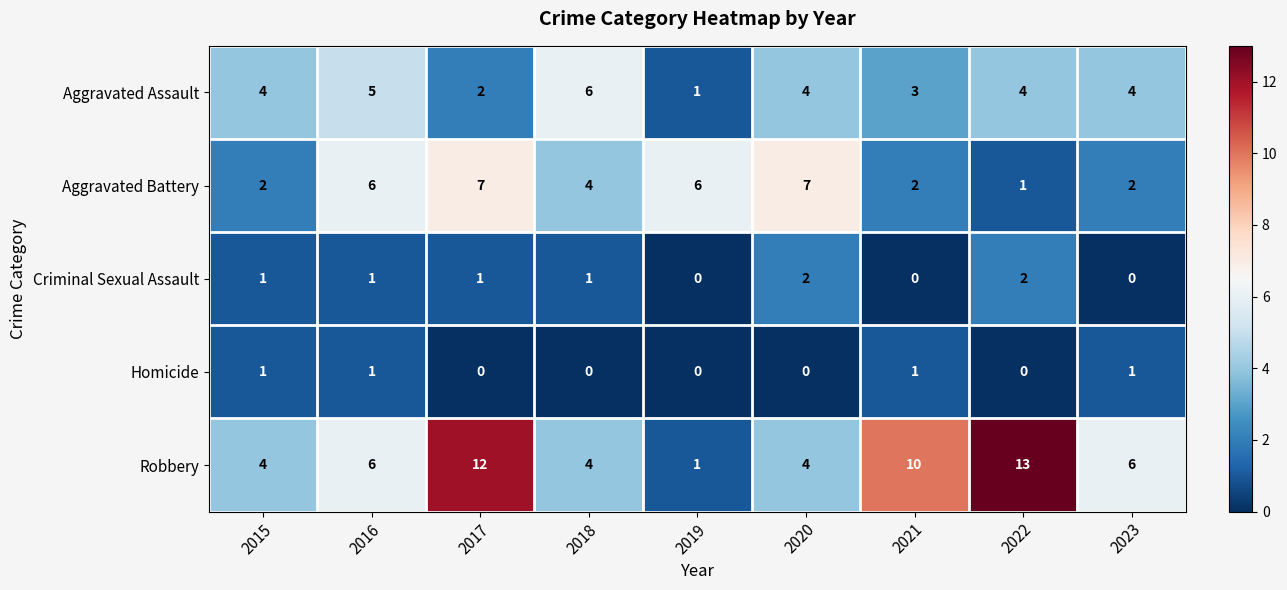

Count the number of categories in the chart.

9